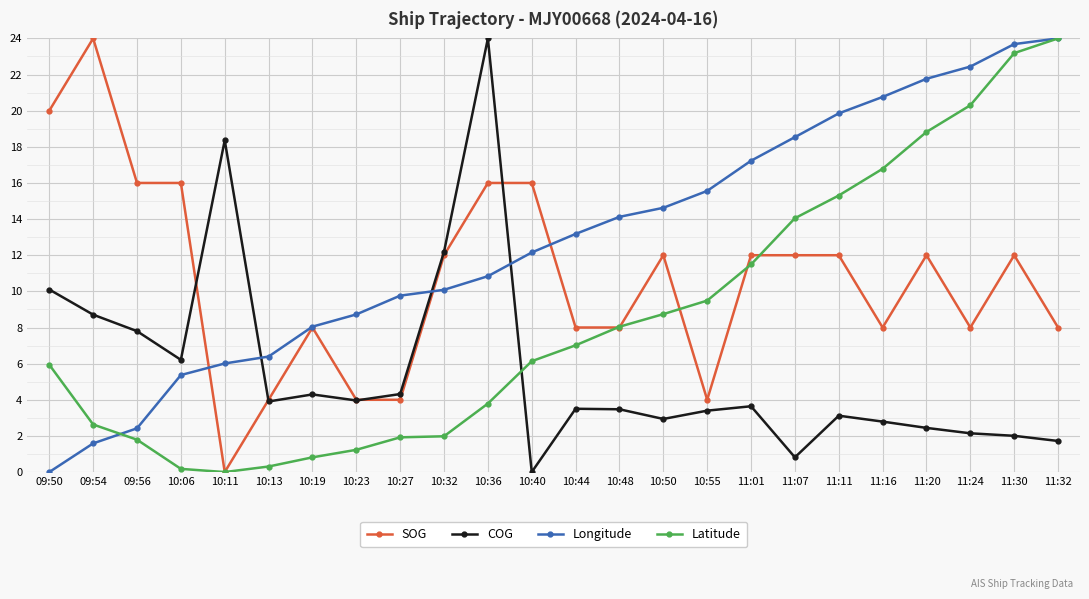

What is the spread (max minus min) of values at 10:23?

7.5